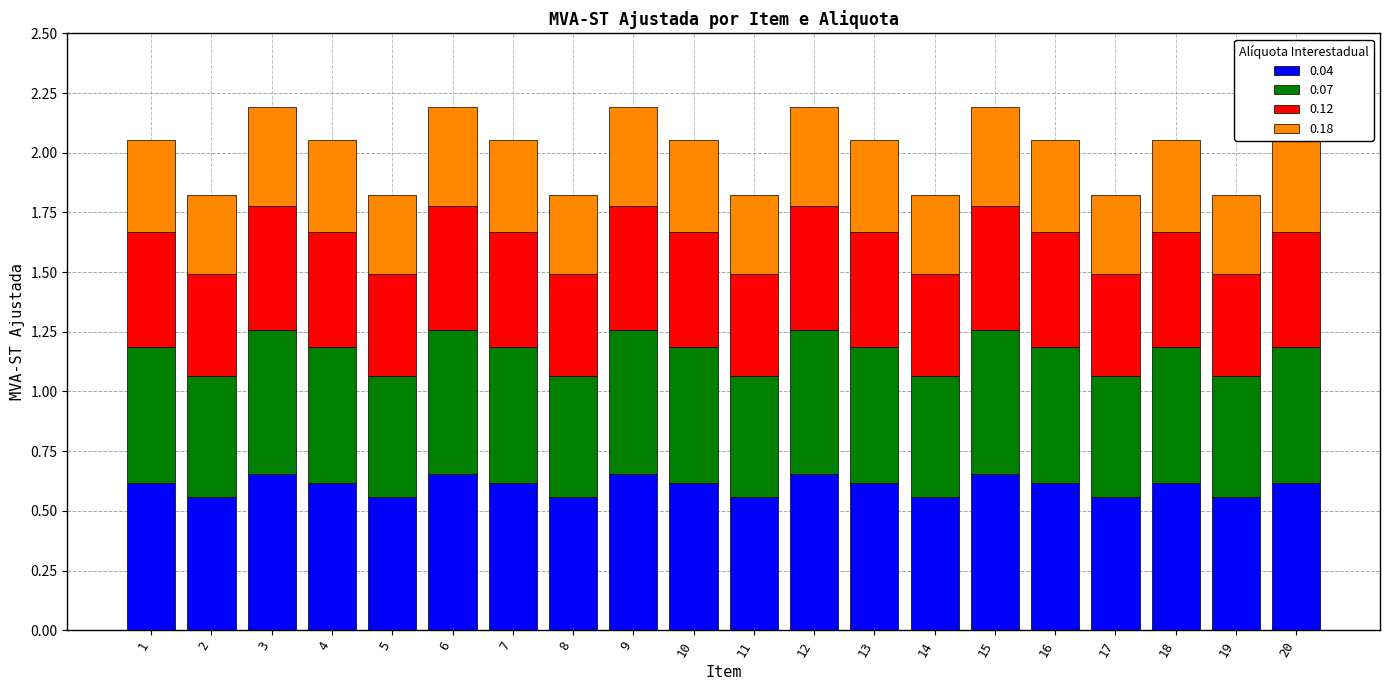

Count the 0.04 values in the range 0 to 1.

20